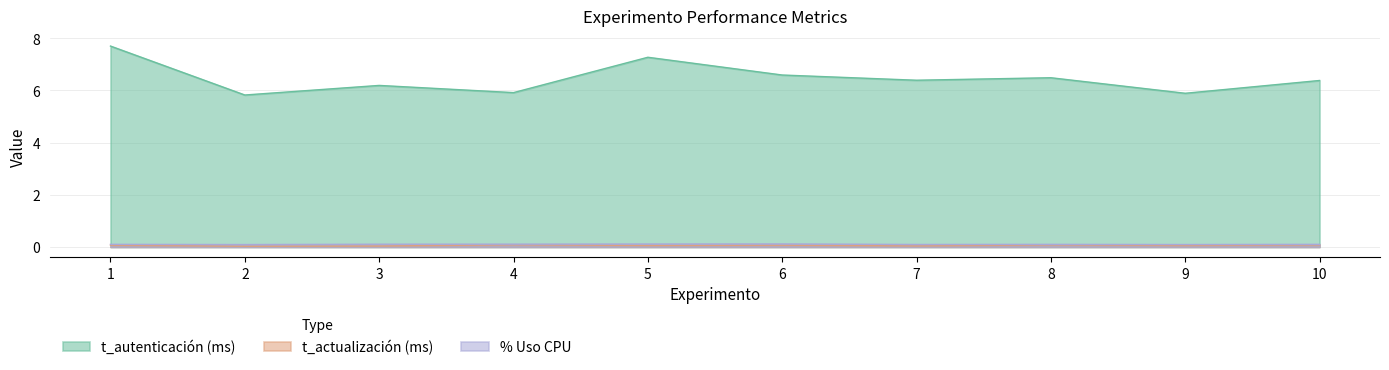

Does the chart display data point markers on the line(s)?

No